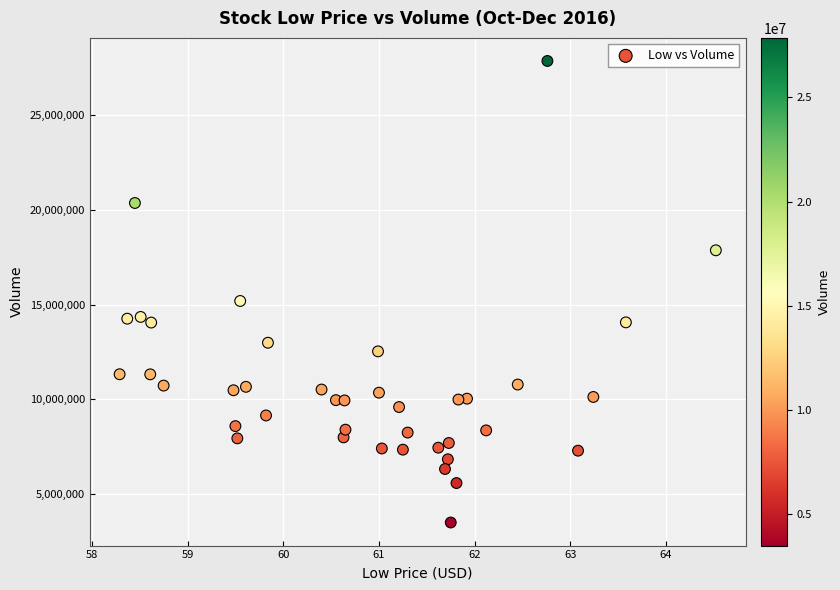

What is the range of Y values (max minus min)?

24349800